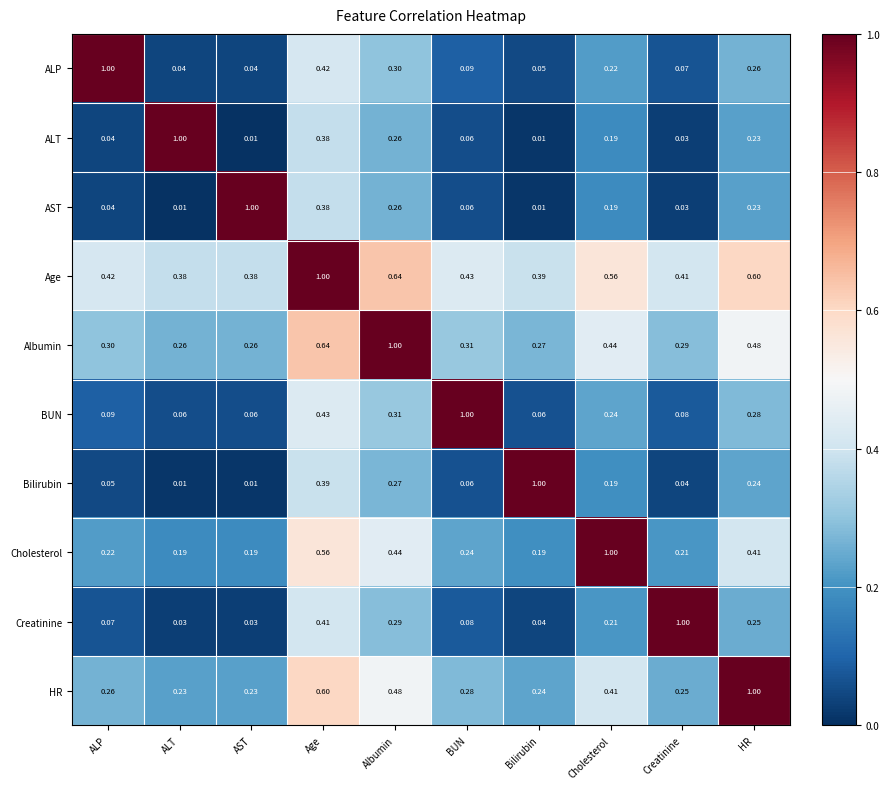

At which category is the sum across all series the highest?

Age